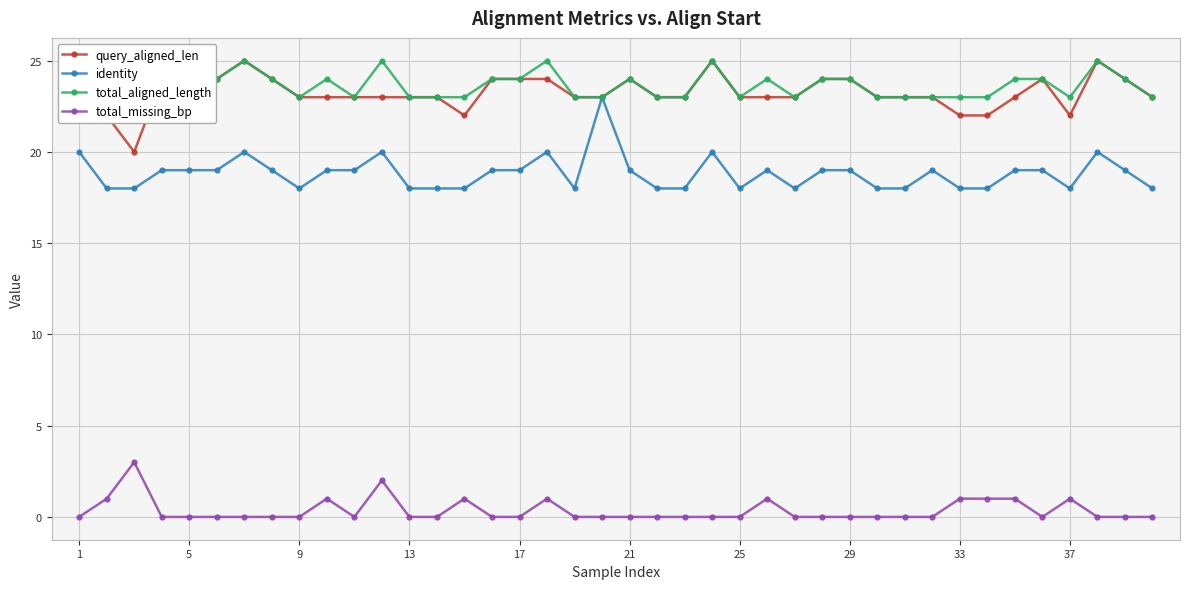

At how many categories does at least one series exceed 1?

40